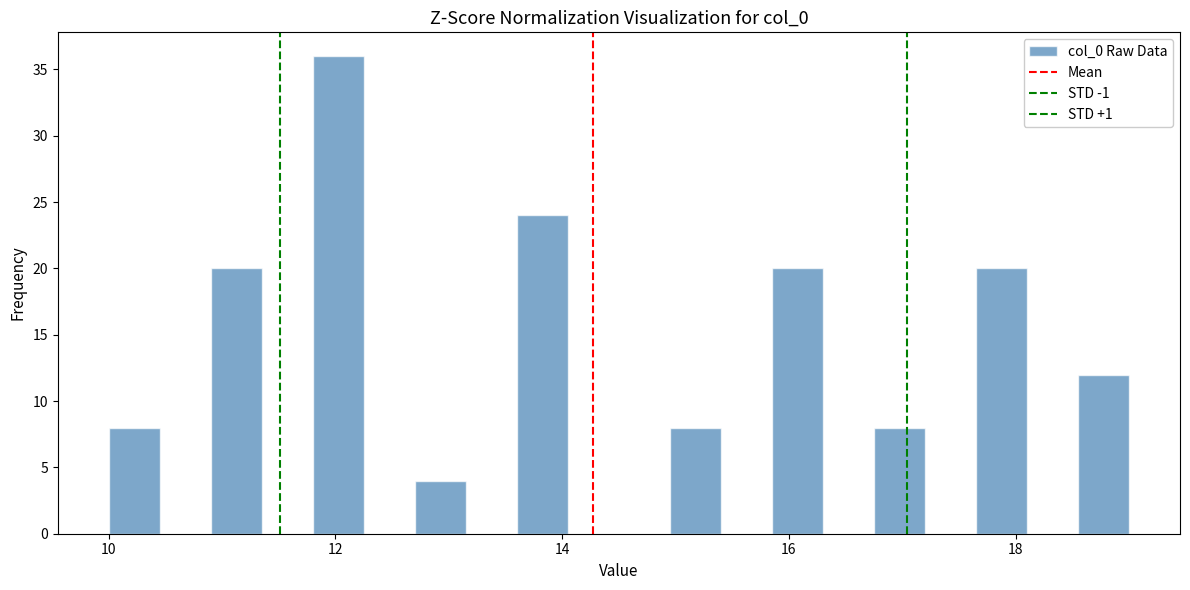

Read against the x-axis, roughly where is the centre of the tallest bar?

12.0